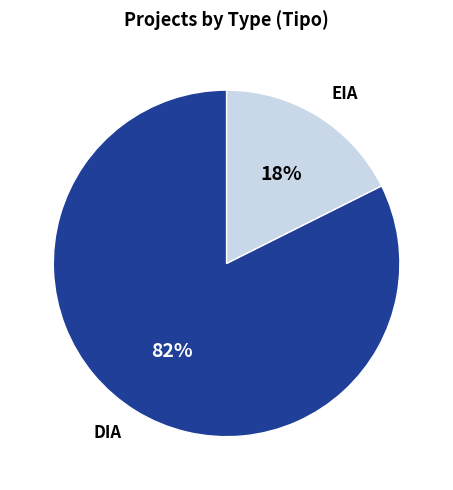

Is DIA the majority of the pie?

Yes